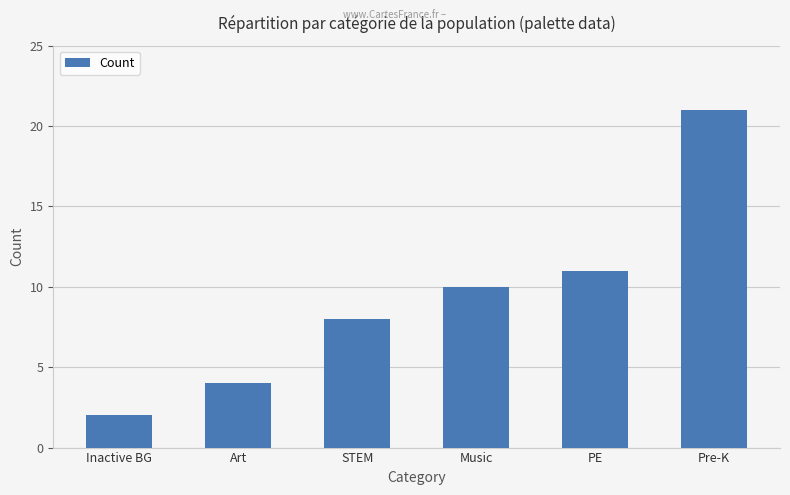

Rank the categories by value from lowest to highest.

Inactive BG, Art, STEM, Music, PE, Pre-K